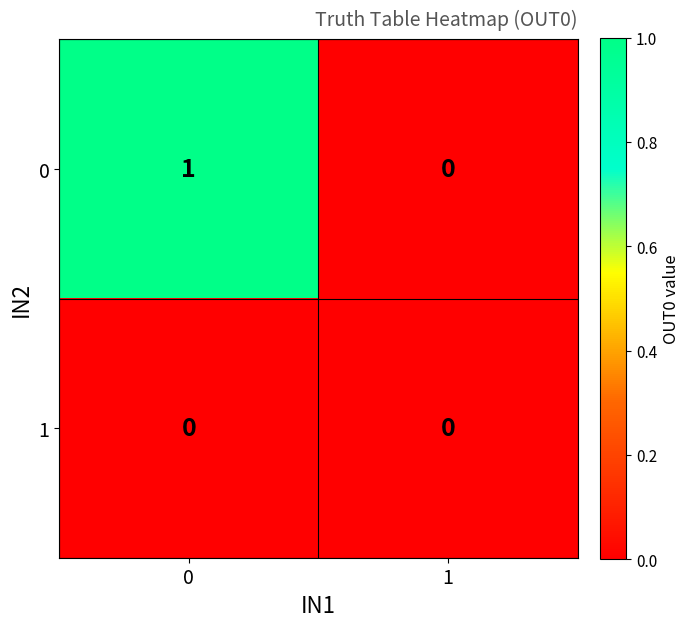

Is it true that 0 equals 0 at 1?

True